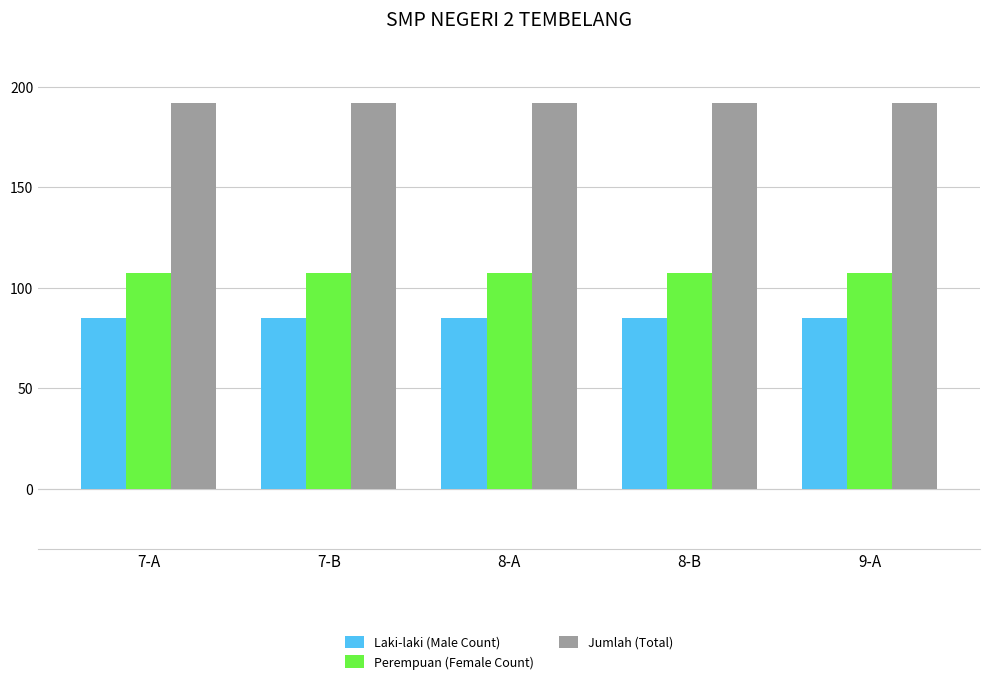

What is the sum of the Jumlah (Total) values at 7-B and 7-A?

384